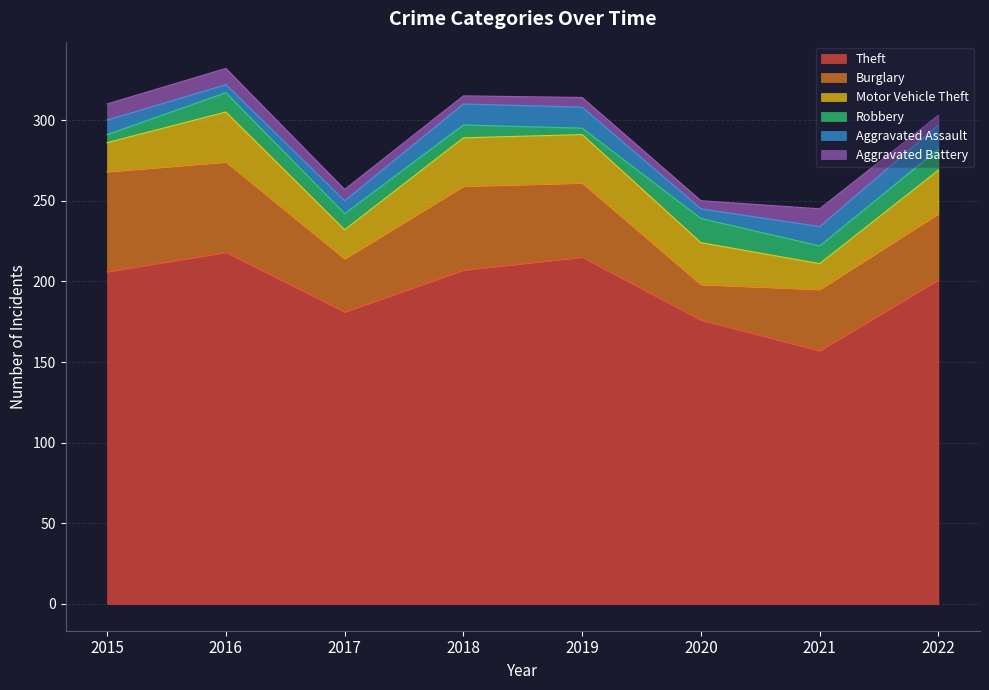

Is it true that Aggravated Assault equals 4 at 2017?

False